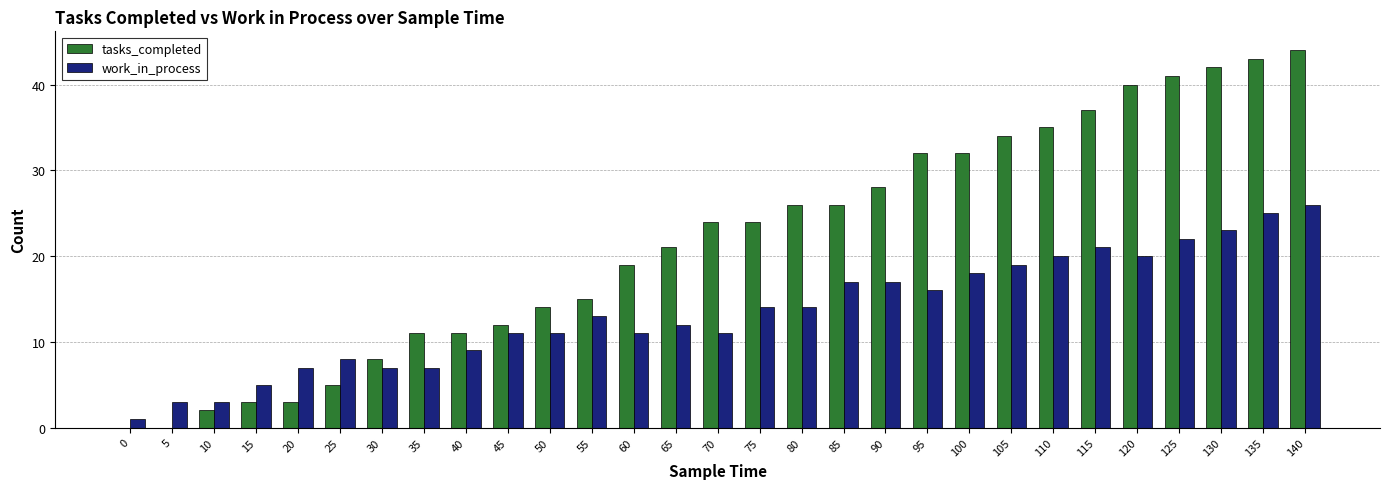

Is the value of tasks_completed at 105 greater than the value of work_in_process at 15?

Yes